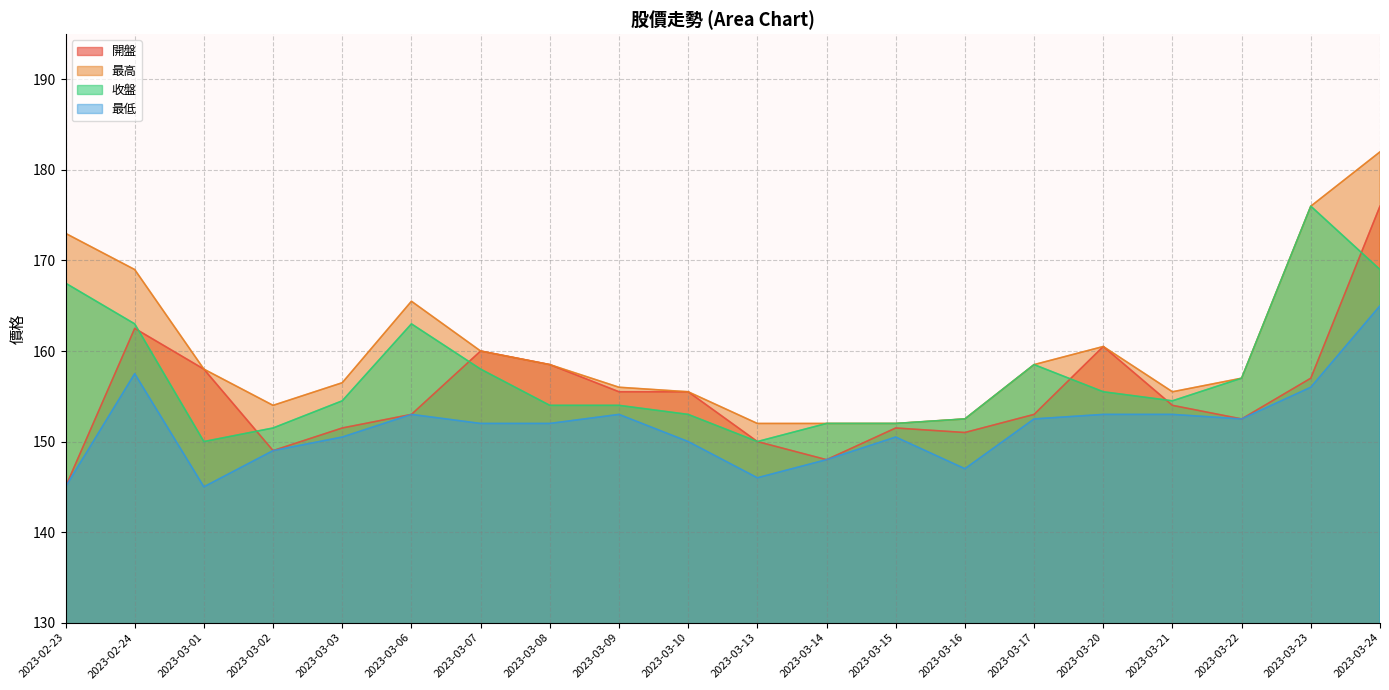

Reading left to right, list all the values displayed in this chart.

開盤: 2023-02-23=145.0	2023-02-24=162.5	2023-03-01=158.0	2023-03-02=149.0	2023-03-03=151.5	2023-03-06=153.0	2023-03-07=160.0	2023-03-08=158.5	2023-03-09=155.5	2023-03-10=155.5	2023-03-13=150.0	2023-03-14=148.0	2023-03-15=151.5	2023-03-16=151.0	2023-03-17=153.0	2023-03-20=160.5	2023-03-21=154.0	2023-03-22=152.5	2023-03-23=157.0	2023-03-24=176.0
最高: 2023-02-23=173.0	2023-02-24=169.0	2023-03-01=158.0	2023-03-02=154.0	2023-03-03=156.5	2023-03-06=165.5	2023-03-07=160.0	2023-03-08=158.5	2023-03-09=156.0	2023-03-10=155.5	2023-03-13=152.0	2023-03-14=152.0	2023-03-15=152.0	2023-03-16=152.5	2023-03-17=158.5	2023-03-20=160.5	2023-03-21=155.5	2023-03-22=157.0	2023-03-23=176.0	2023-03-24=182.0
收盤: 2023-02-23=167.5	2023-02-24=163.0	2023-03-01=150.0	2023-03-02=151.5	2023-03-03=154.5	2023-03-06=163.0	2023-03-07=158.0	2023-03-08=154.0	2023-03-09=154.0	2023-03-10=153.0	2023-03-13=150.0	2023-03-14=152.0	2023-03-15=152.0	2023-03-16=152.5	2023-03-17=158.5	2023-03-20=155.5	2023-03-21=154.5	2023-03-22=157.0	2023-03-23=176.0	2023-03-24=169.0
最低: 2023-02-23=145.0	2023-02-24=157.5	2023-03-01=145.0	2023-03-02=149.0	2023-03-03=150.5	2023-03-06=153.0	2023-03-07=152.0	2023-03-08=152.0	2023-03-09=153.0	2023-03-10=150.0	2023-03-13=146.0	2023-03-14=148.0	2023-03-15=150.5	2023-03-16=147.0	2023-03-17=152.5	2023-03-20=153.0	2023-03-21=153.0	2023-03-22=152.5	2023-03-23=156.0	2023-03-24=165.0